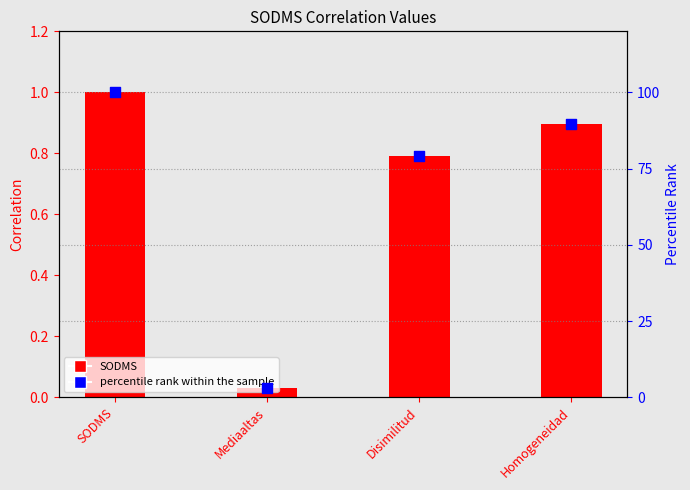

What is the total value across all series at Disimilitud?

79.8